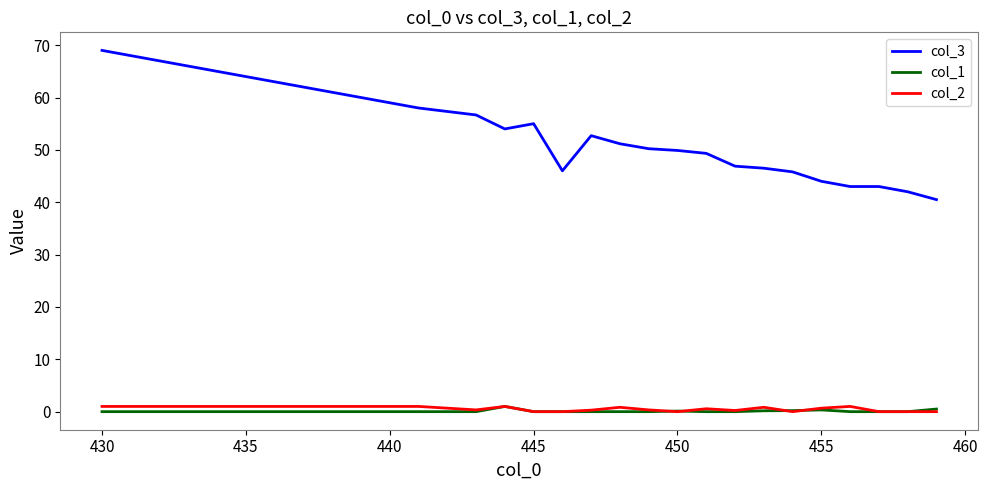

In col_1, how many points are higher than both neighbors (excluding endpoints)?

3